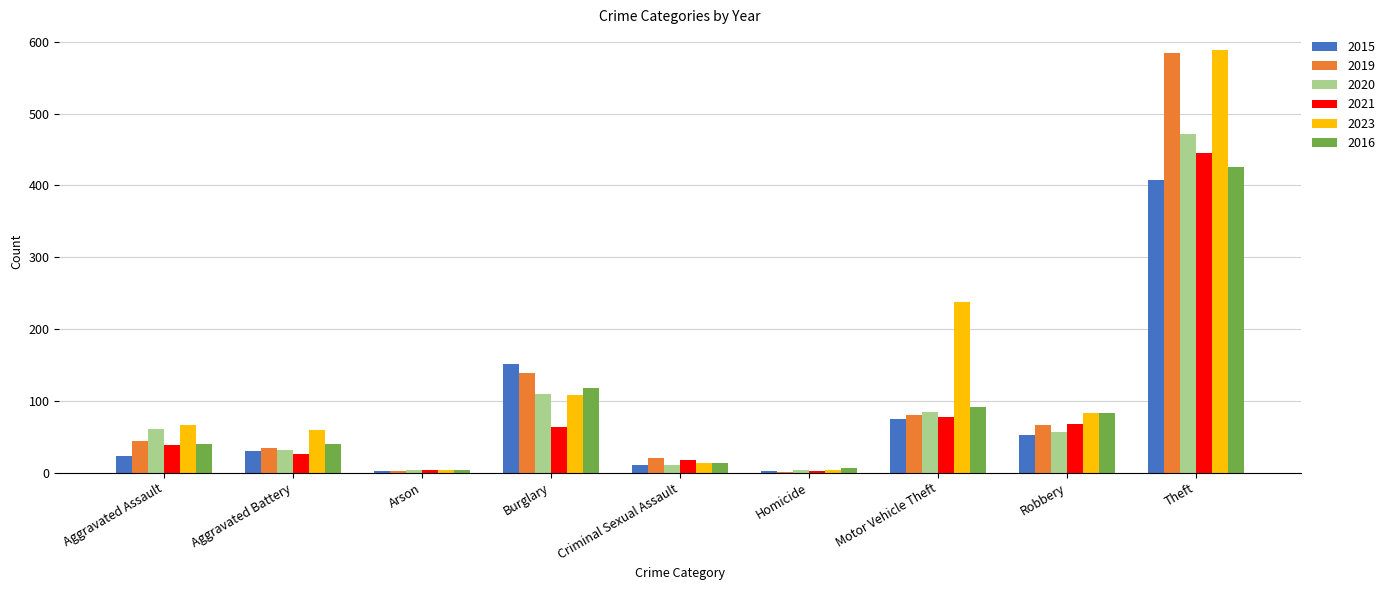

What is the greatest value displayed?

588